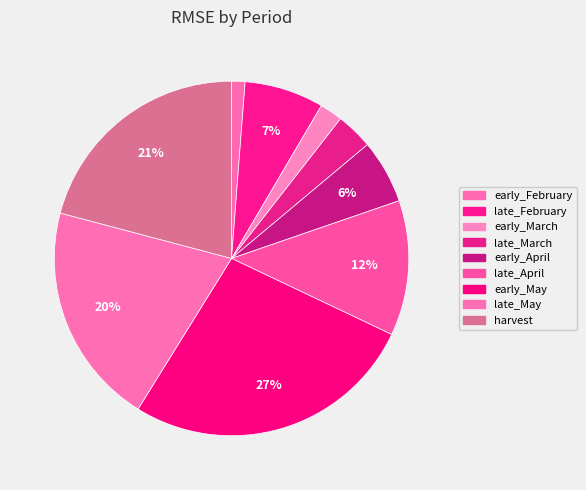

Which has a higher value, early_May or early_March?

early_May